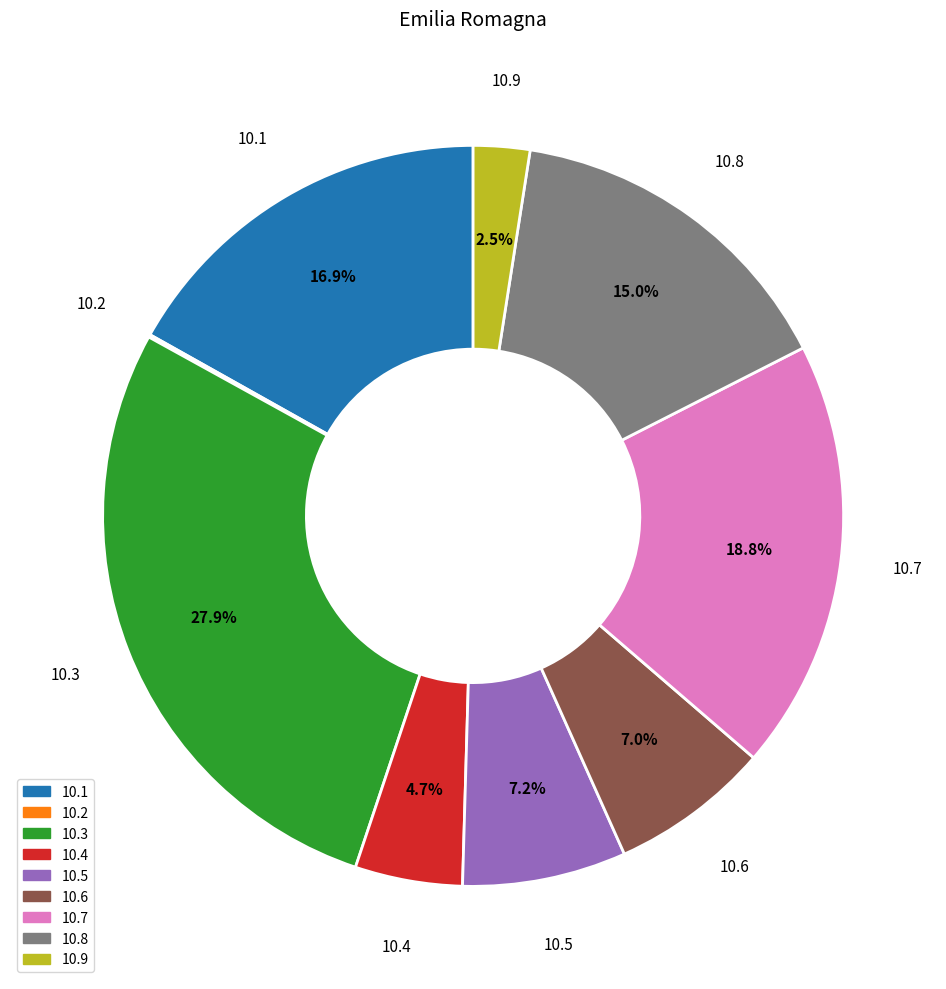

Is there a majority slice in this chart?

No